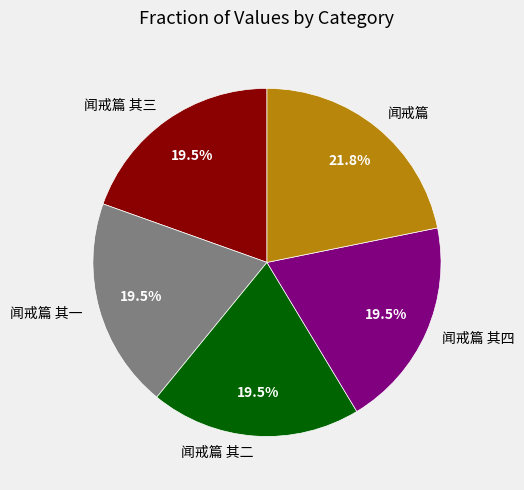

Approximately how many times larger is the value at 闻戒篇 compared to 闻戒篇 其二?

1.1